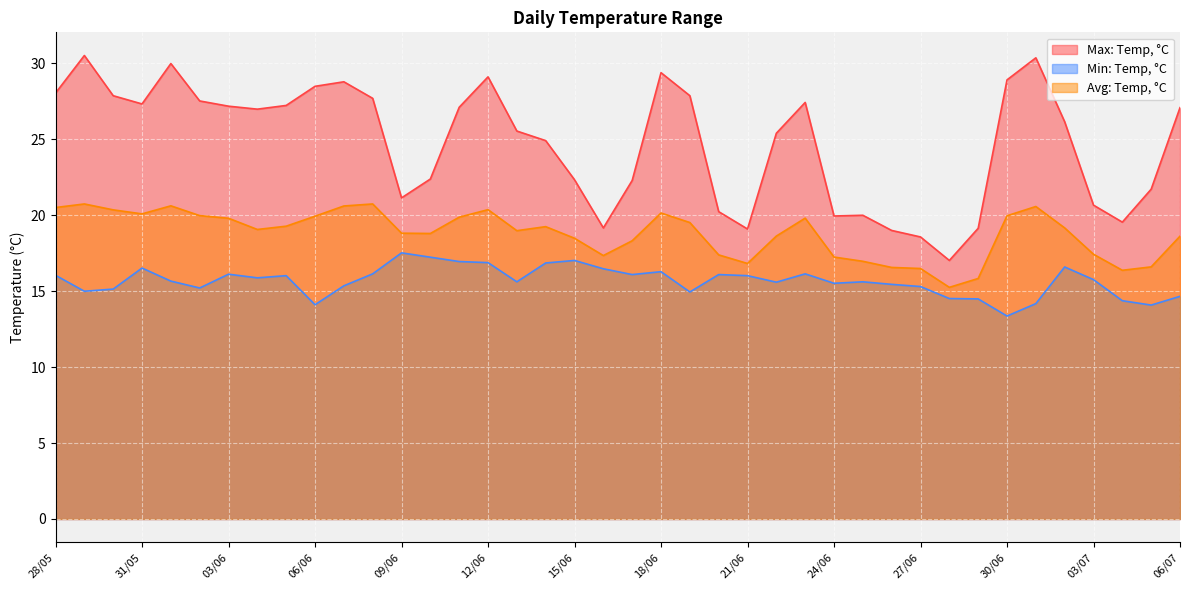

Rank the series by their maximum value, from highest to lowest.

Max: Temp, °C, Avg: Temp, °C, Min: Temp, °C